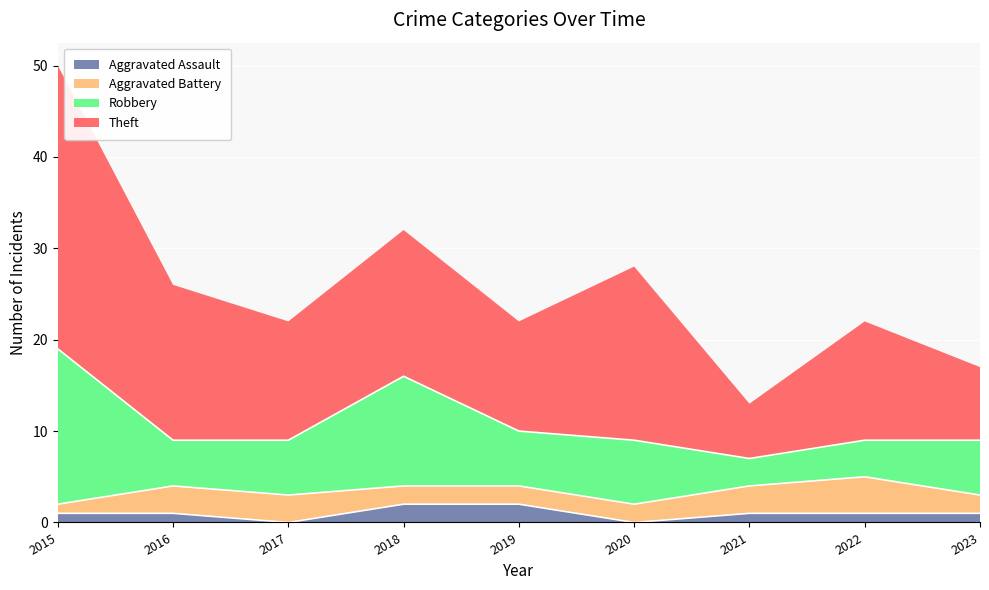

At how many categories does at least one series exceed 2?

9